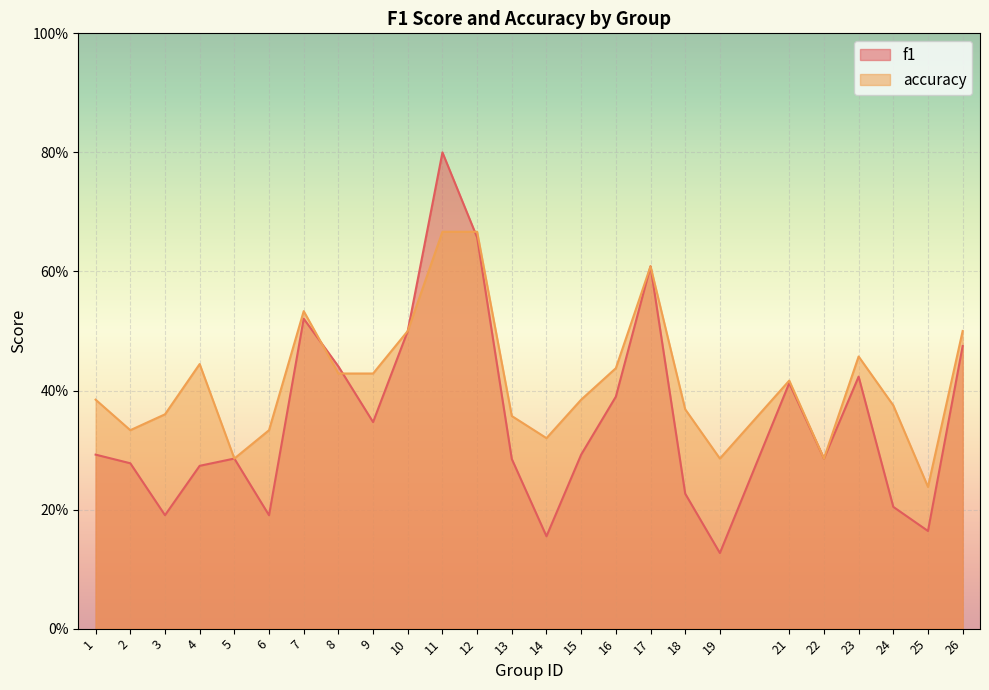

At which label is accuracy closest to 0?

25